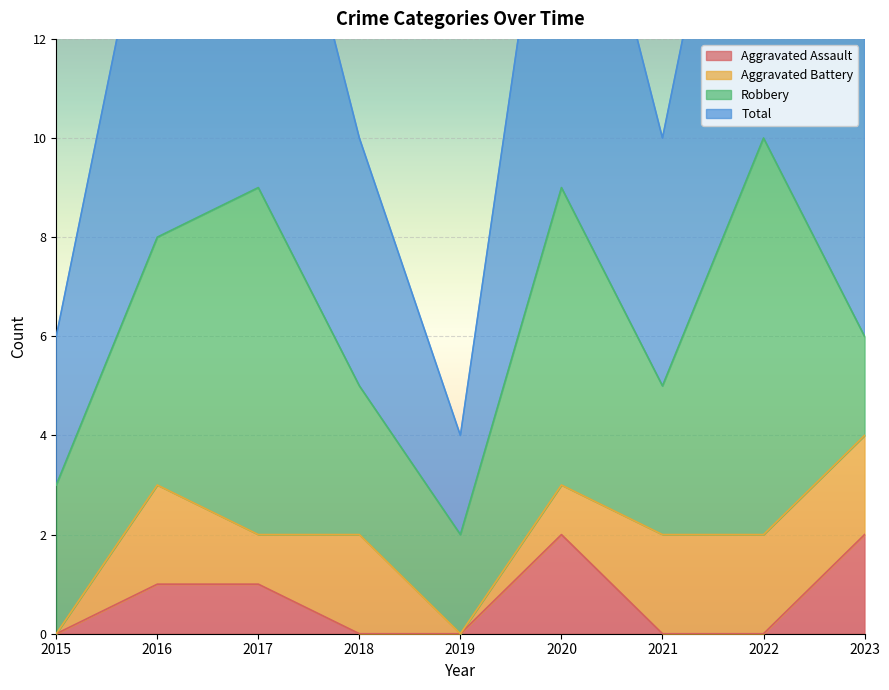

True or false: Aggravated Assault and Total intersect in this chart.

False